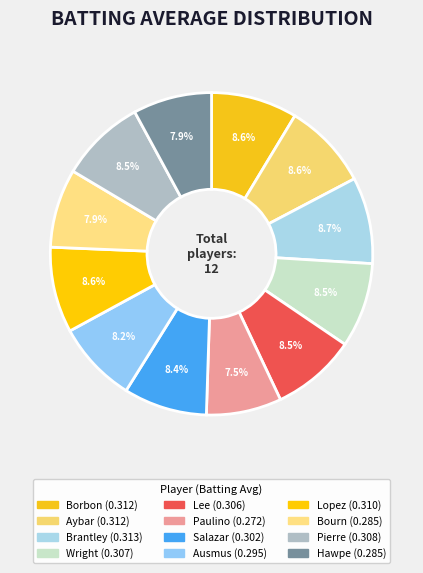

How many segments does this pie chart have?

12